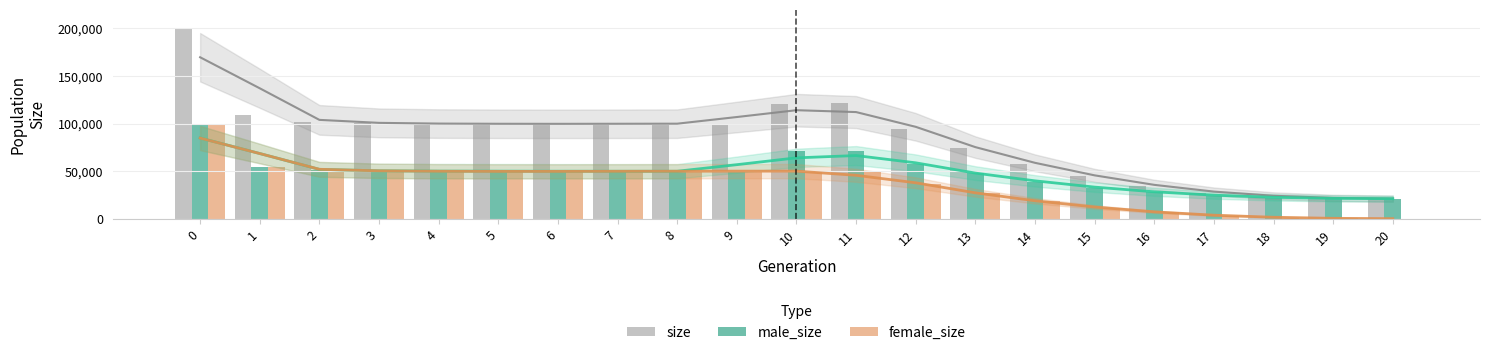

What is the difference between the maximum and second lowest values in the female_size series?

99545